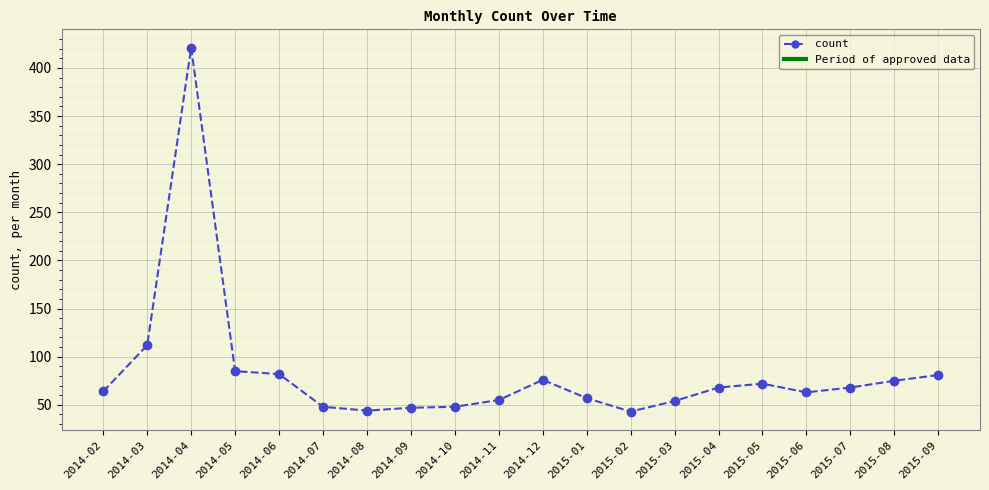

What is the value of the 3rd point from the left?

421